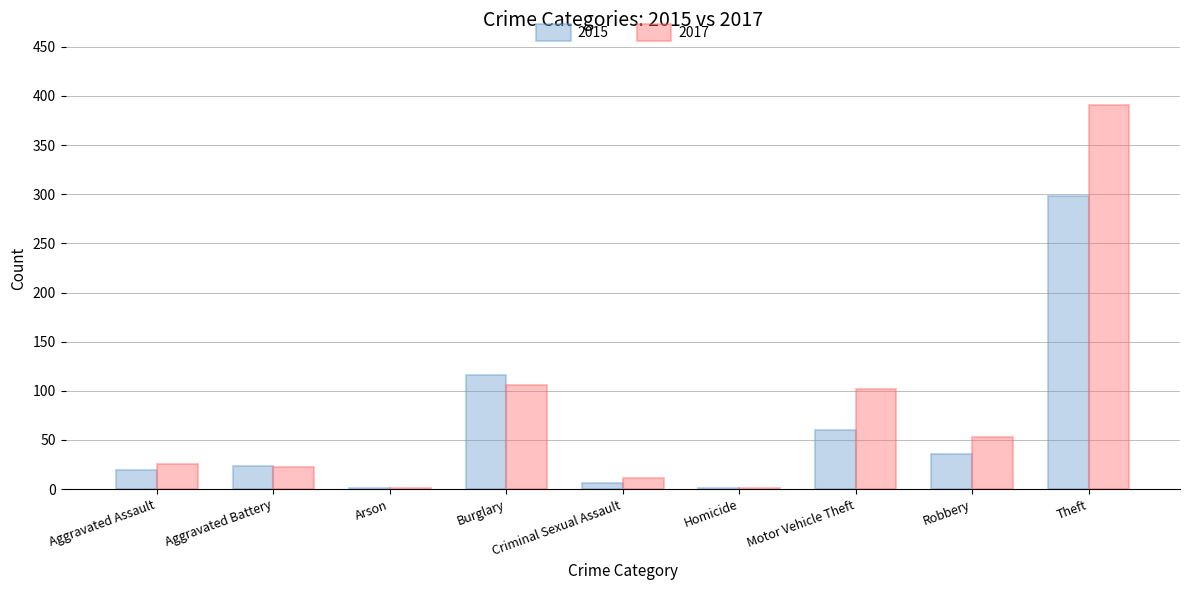

What is the difference between the 2017 values at Aggravated Battery and Motor Vehicle Theft?

80